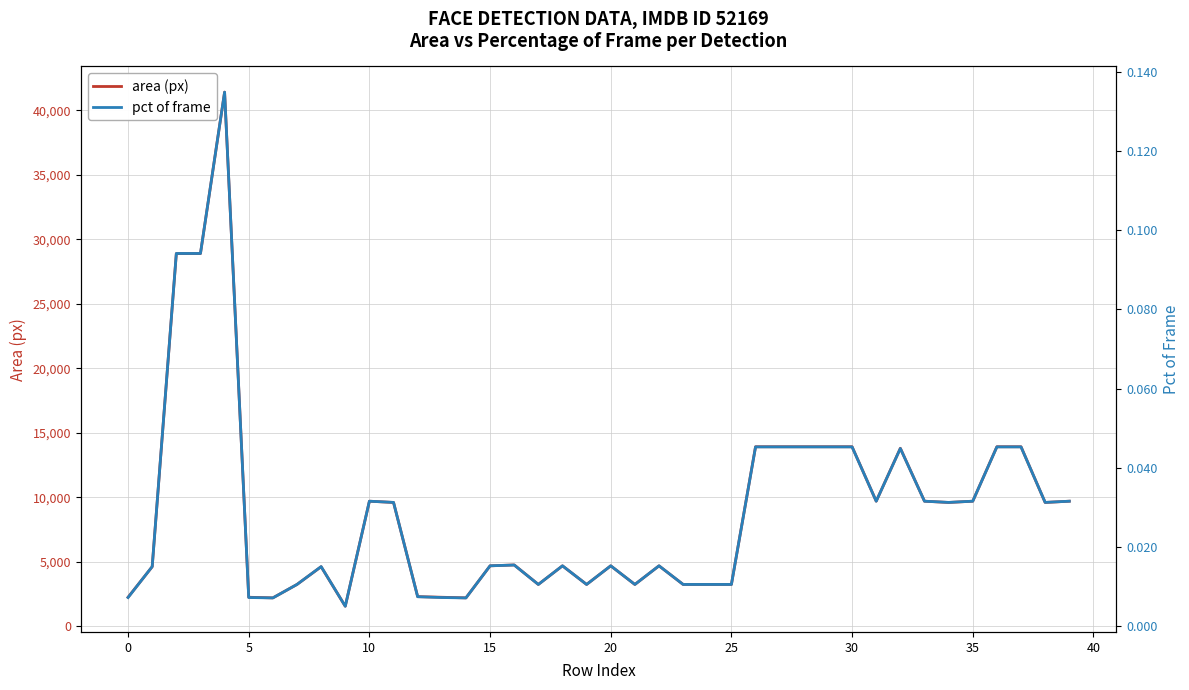

Reading left to right, extract all data points from this chart.

area (px): 2256.0	4624.0	28900.0	28900.0	41412.0	2256.0	2209.0	3249.0	4624.0	1560.0	9702.0	9604.0	2304.0	2256.0	2209.0	4692.0	4761.0	3249.0	4692.0	3249.0	4692.0	3249.0	4692.0	3249.0	3249.0	3249.0	13924.0	13924.0	13924.0	13924.0	13924.0	9702.0	13806.0	9702.0	9604.0	9702.0	13924.0	13924.0	9604.0	9702.0
pct of frame: 0.0	0.0	0.1	0.1	0.1	0.0	0.0	0.0	0.0	0.0	0.0	0.0	0.0	0.0	0.0	0.0	0.0	0.0	0.0	0.0	0.0	0.0	0.0	0.0	0.0	0.0	0.0	0.0	0.0	0.0	0.0	0.0	0.0	0.0	0.0	0.0	0.0	0.0	0.0	0.0